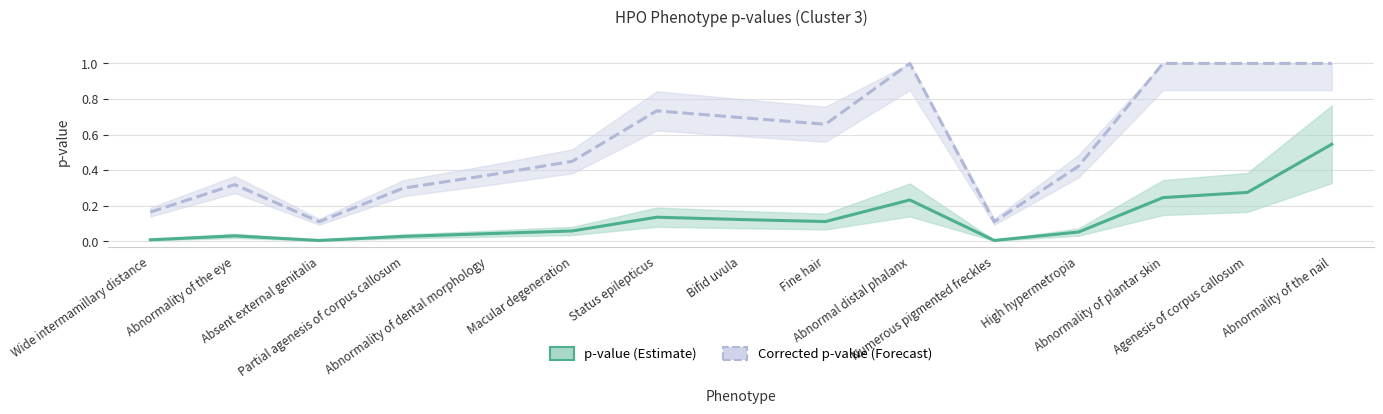

At which category does the chart reach its peak across all series?

Abnormal distal phalanx